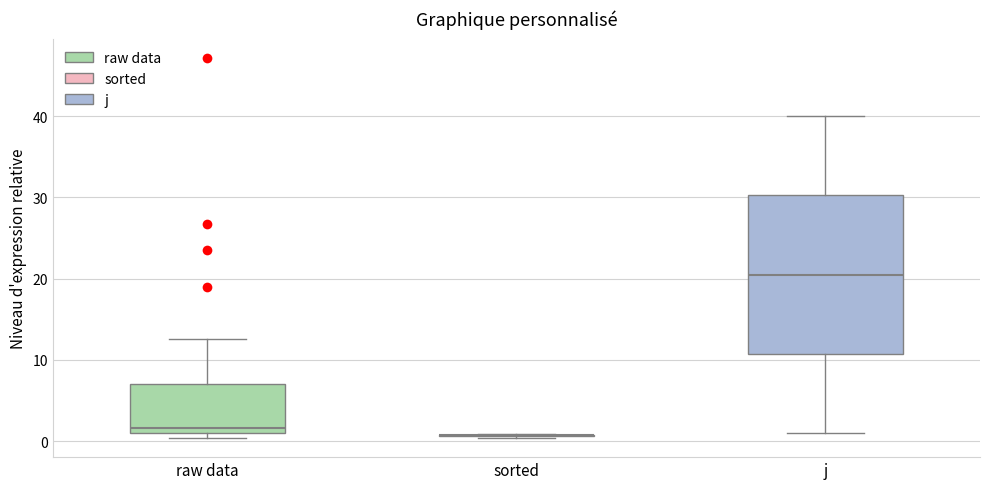

Reading left to right, transcribe this box plot: for each box, give where its median line is, the range the box spans, and where its two whiskers end, as read against the y-axis. The values are not printed on the chart, so give them approximately, as read against the axis.

raw data: median 2, box 1 to 7, whiskers 0 to 13
sorted: box collapsed to a line at 1, whiskers 0 to 1
j: median 21, box 11 to 30, whiskers 1 to 40